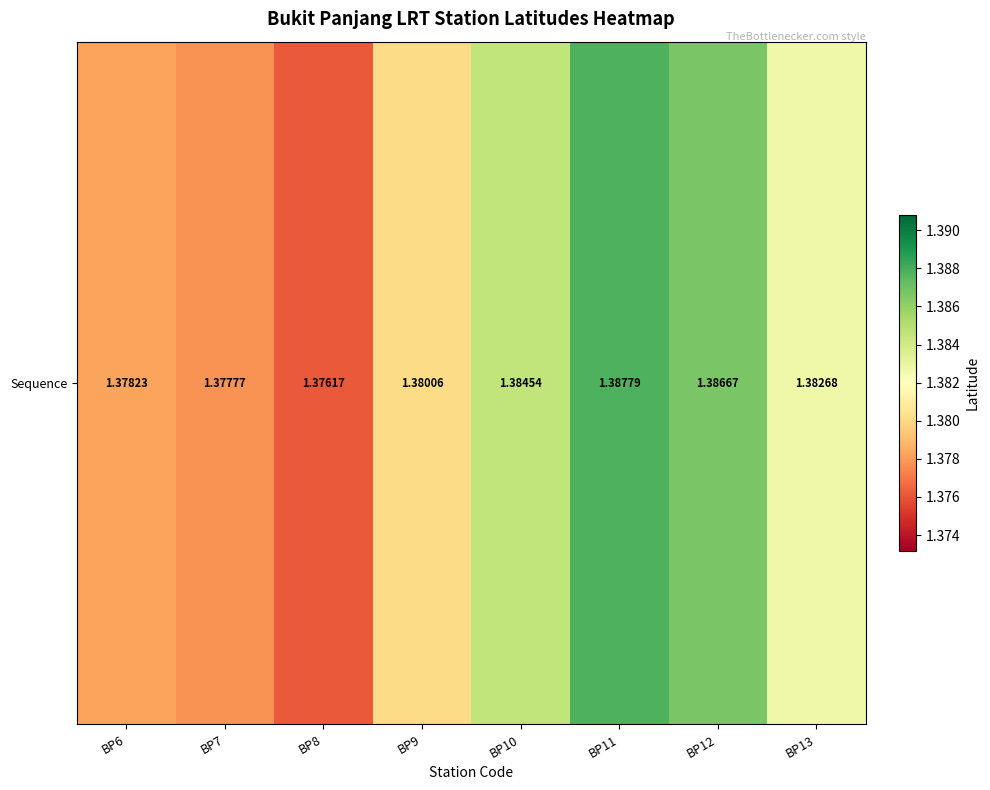

Count the values in the range 1 to 2.

8